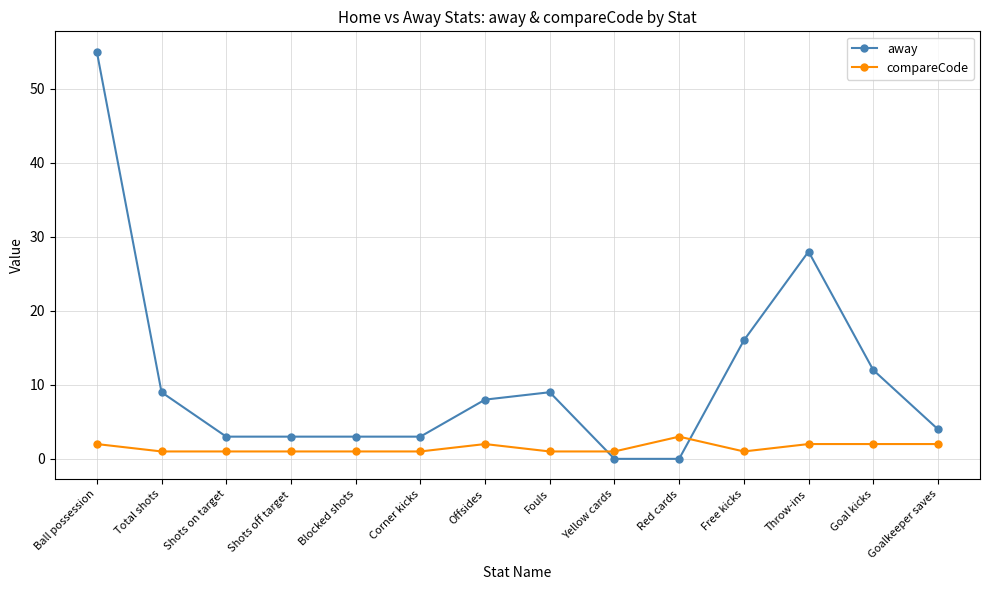

How many data points does each series have?

14